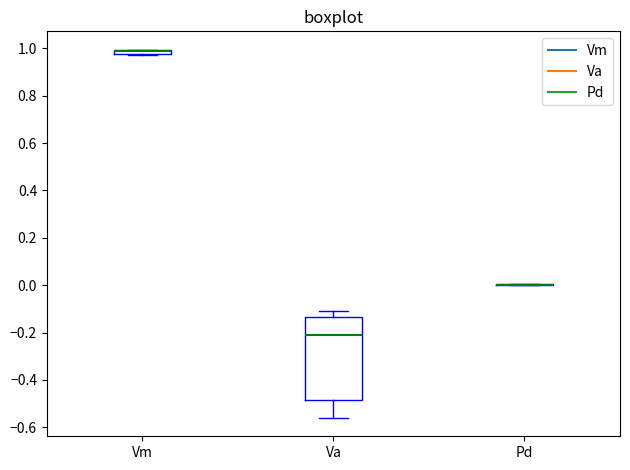

Comparing the boxes themselves (not the whiskers), which one is the tallest?

Va